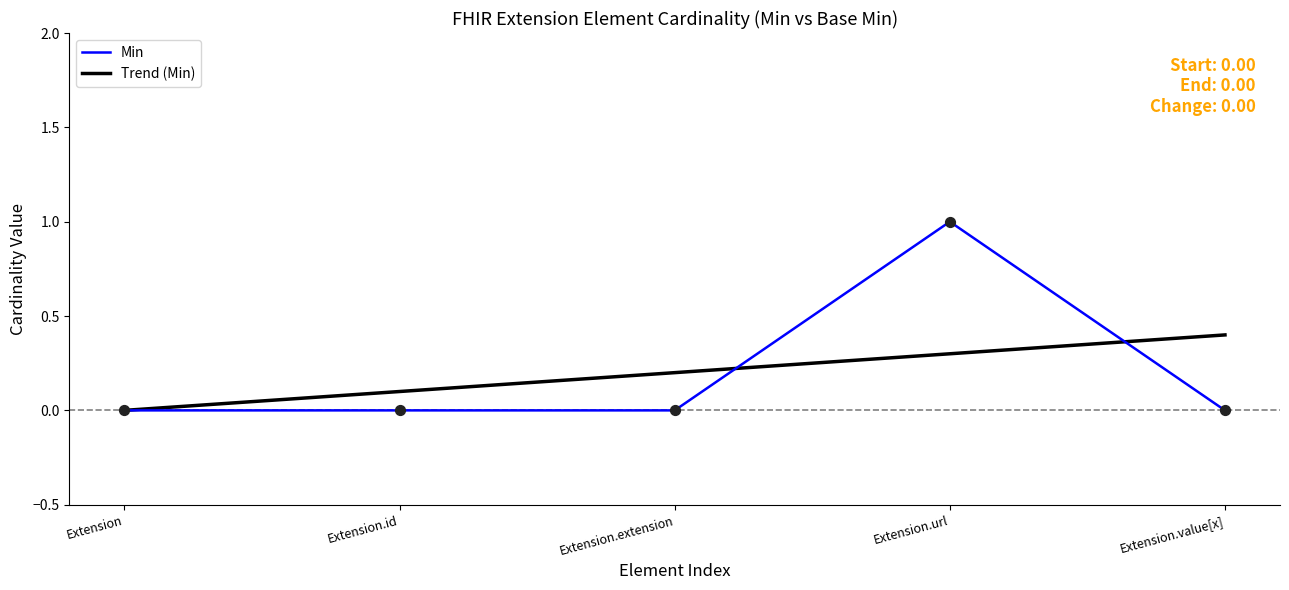

At which category is the sum across all series the highest?

Extension.url